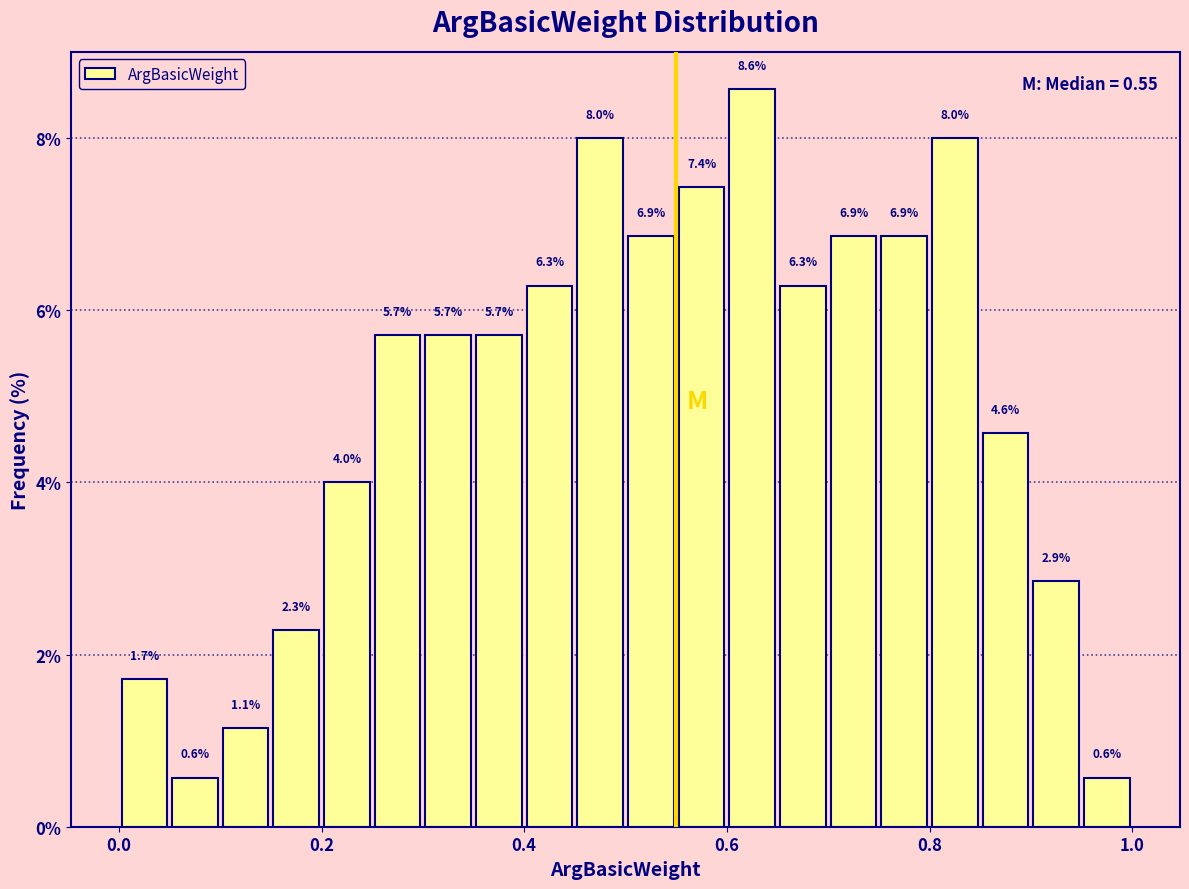

Read against the x-axis, roughly where is the centre of the tallest bar?

0.62